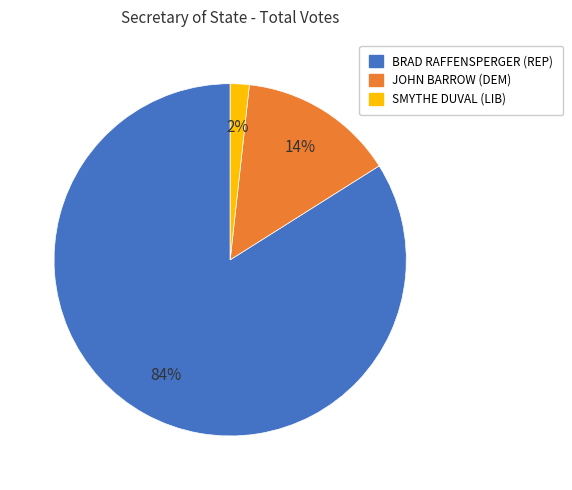

Is there any slice that represents more than half of the pie?

Yes